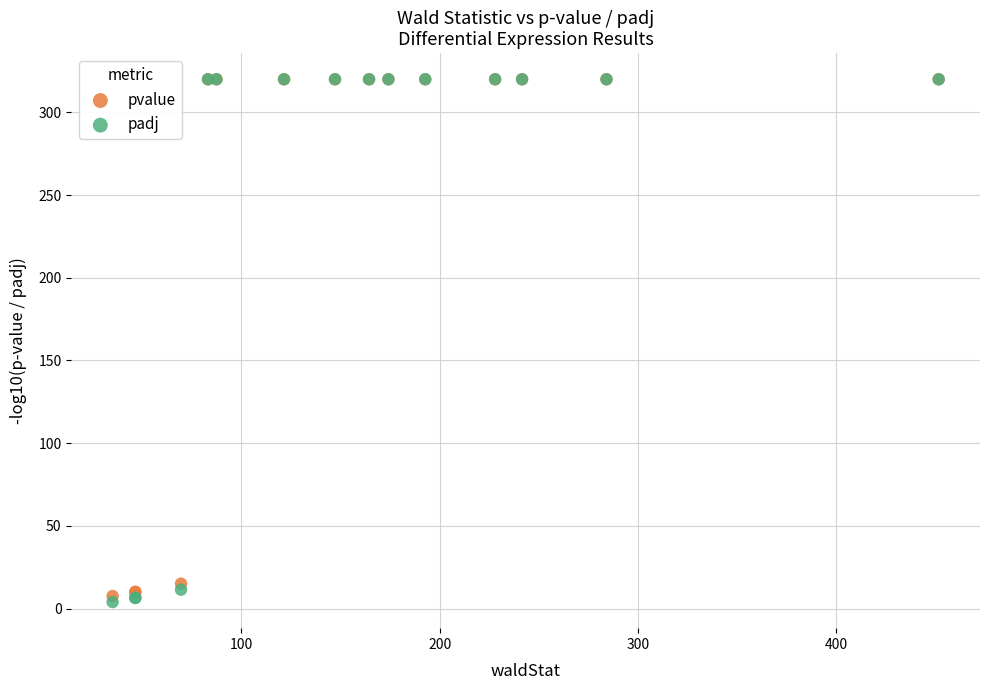

In the padj series, what Y value is closest to 161?

11.5